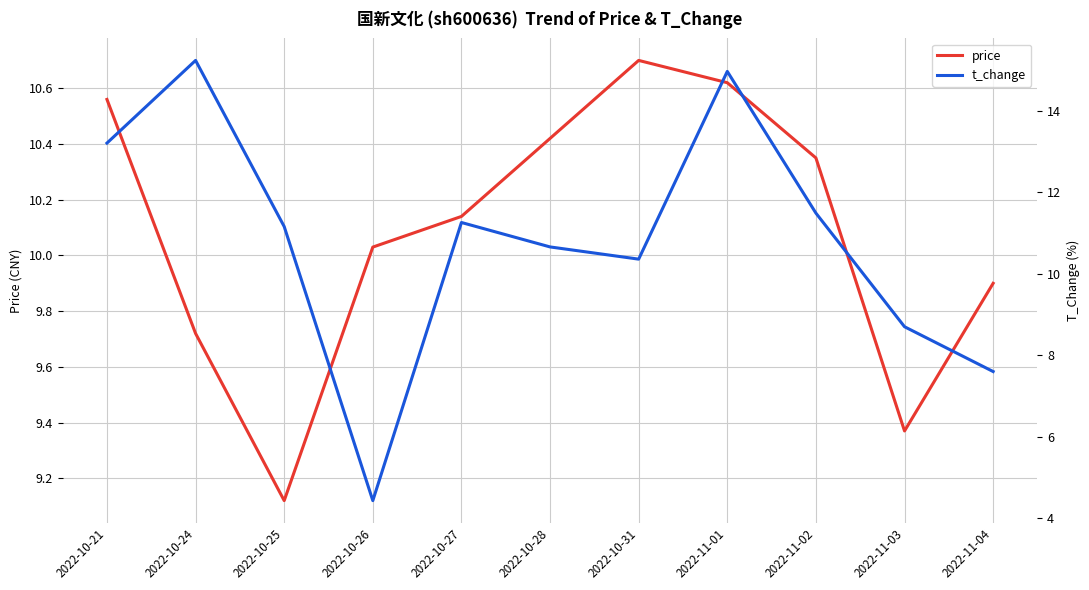

Reading right to left, extract all data points from this chart.

price: 9.9	9.4	10.3	10.6	10.7	10.4	10.1	10.0	9.1	9.7	10.6
t_change: 7.6	8.7	11.5	15.0	10.4	10.7	11.3	4.4	11.2	15.2	13.2